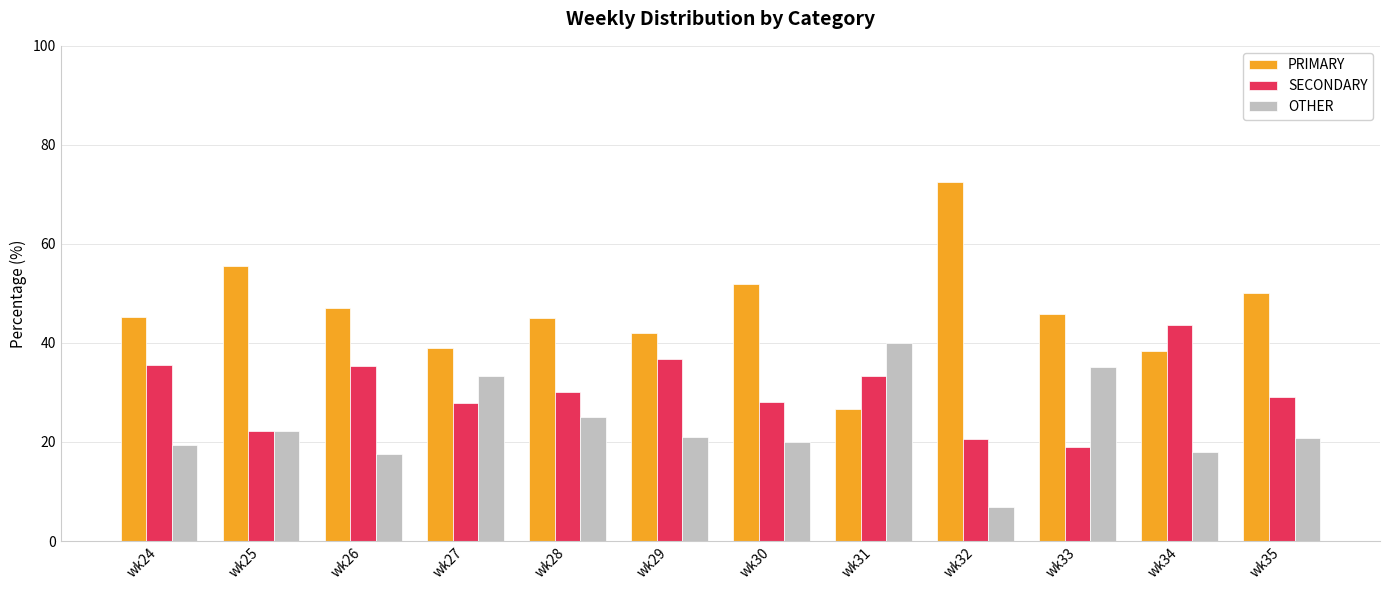

What is the difference between the highest and lowest values at wk30?

32.0